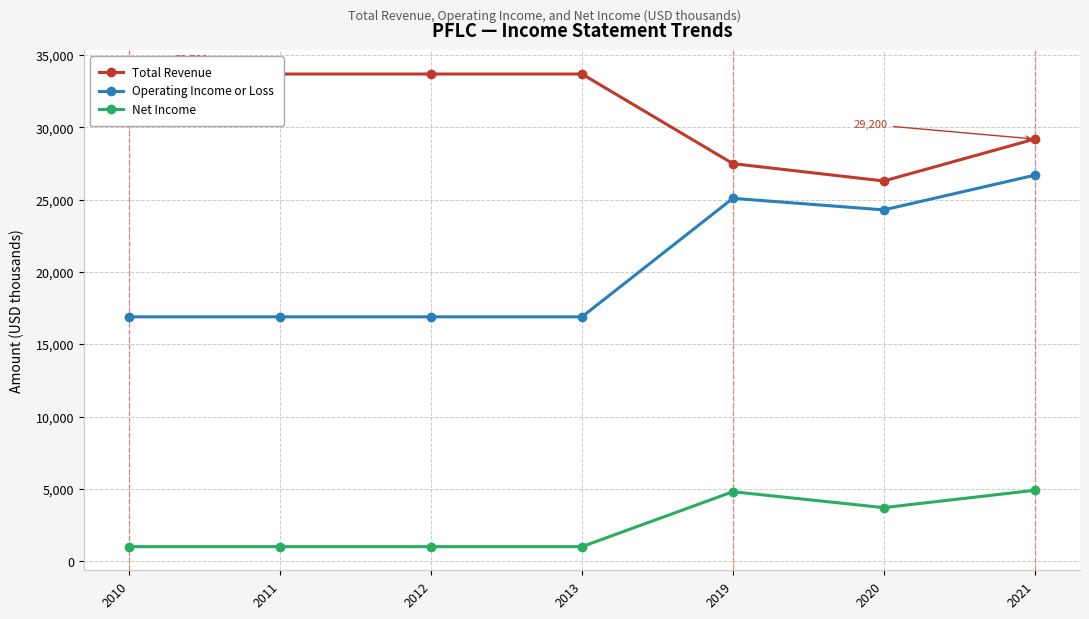

What is the difference between the second highest and minimum values in the Total Revenue series?

7400